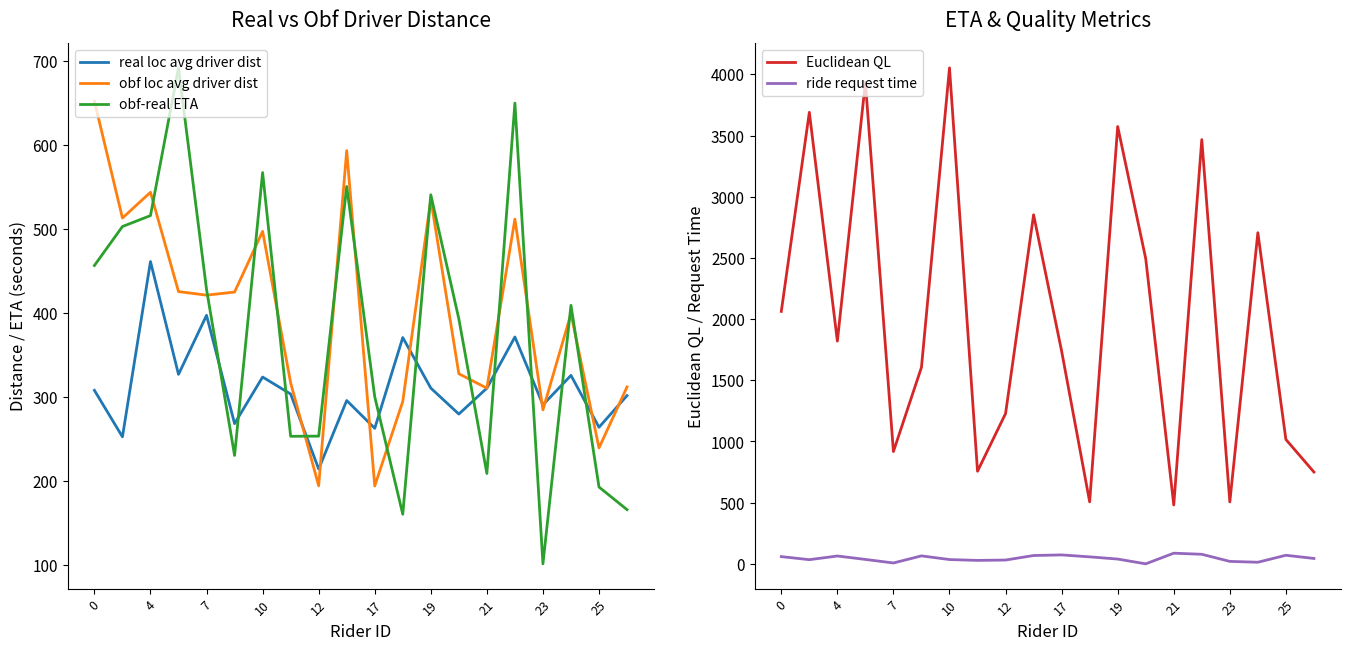

What is the maximum value for obf-real ETA?

692.0